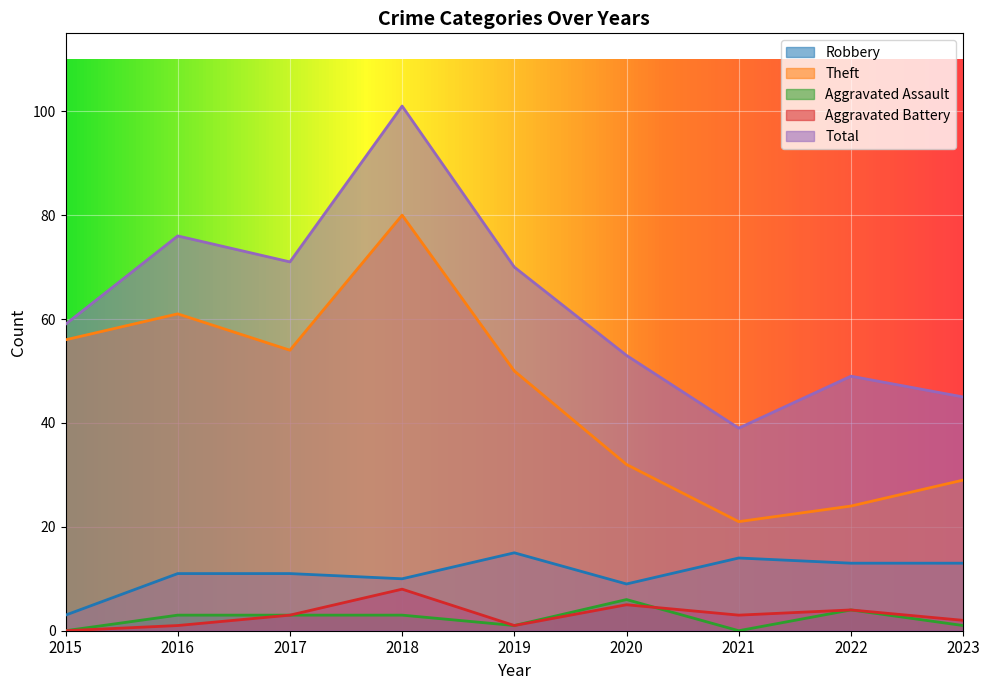

Which series has the largest range (max minus min)?

Total